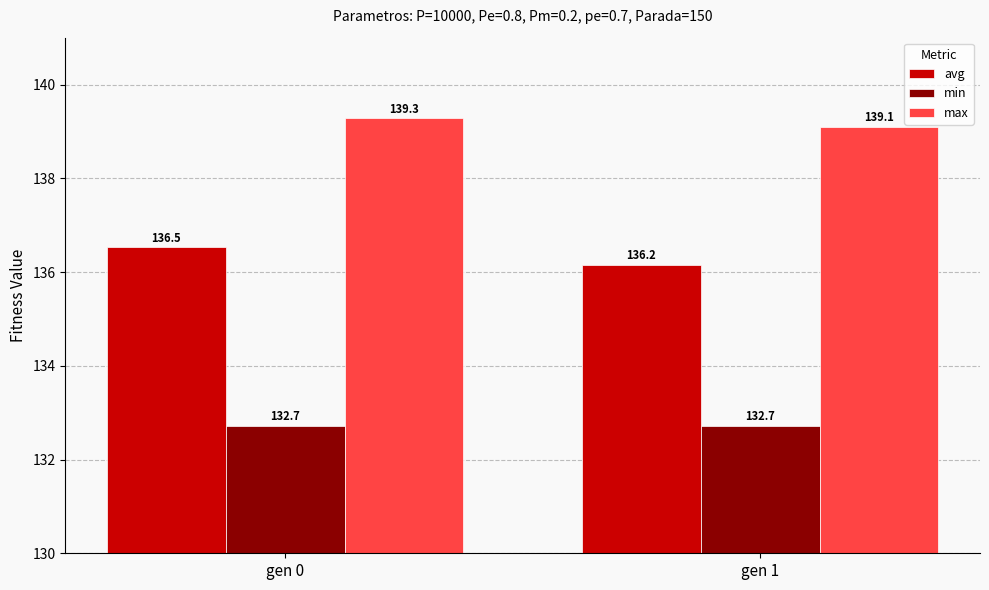

Is the value of max at gen 0 greater than the value of avg at gen 0?

Yes